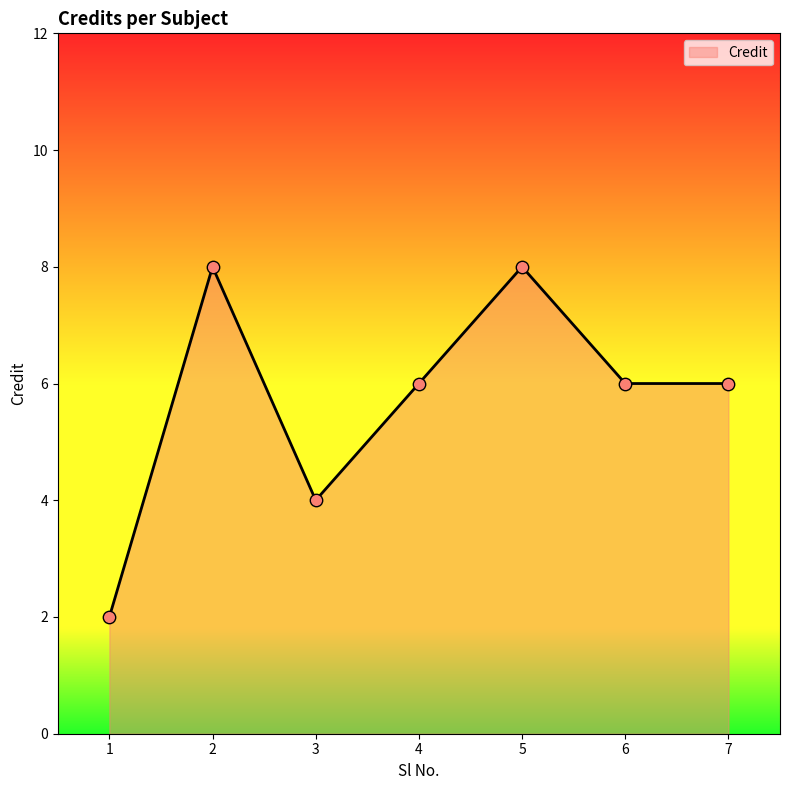

Approximately how many times larger is the value at 4 compared to 3?

1.5